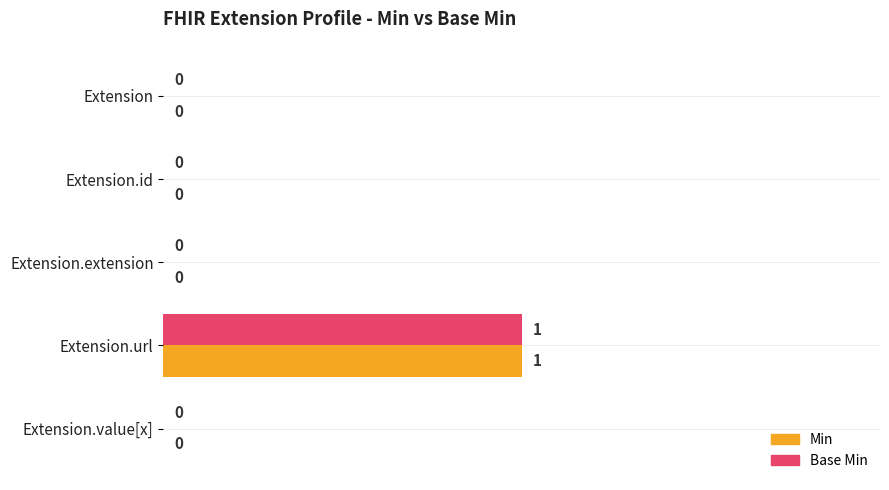

At which category is the sum across all series the highest?

Extension.url